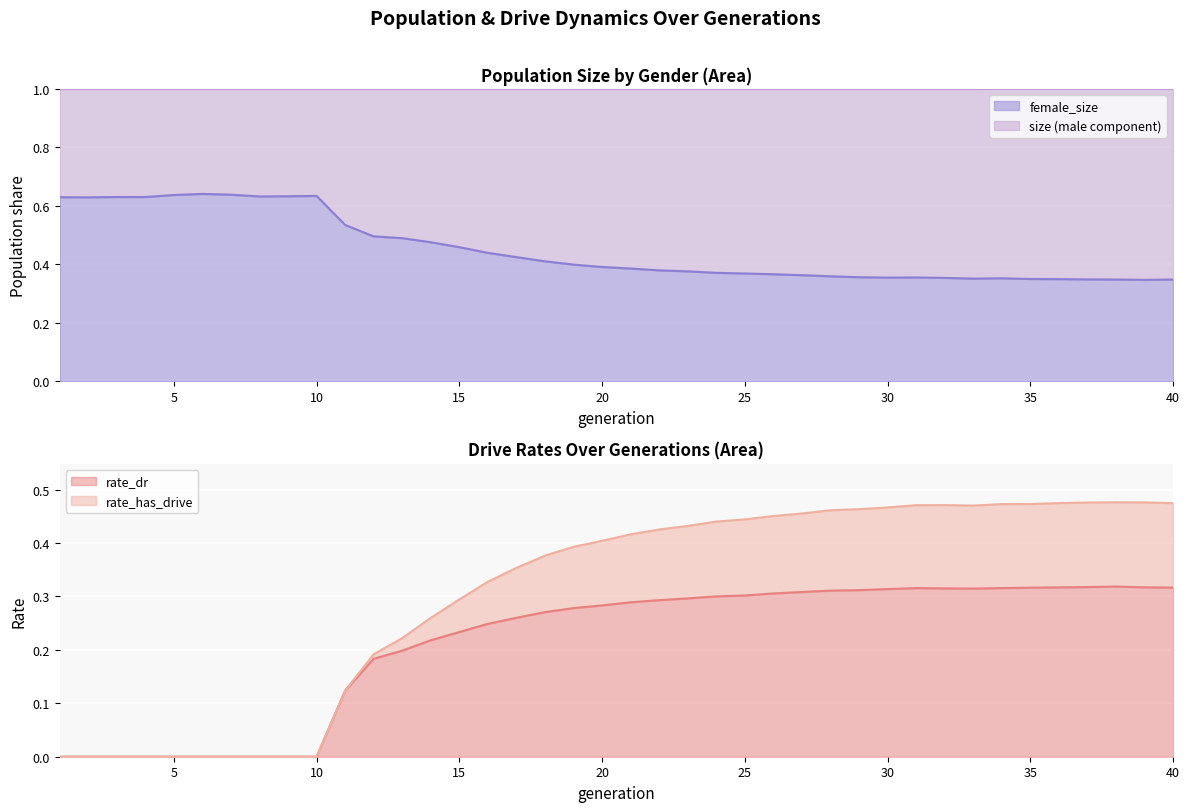

What is the value of the rate_dr point at the 25th from the left?

0.3